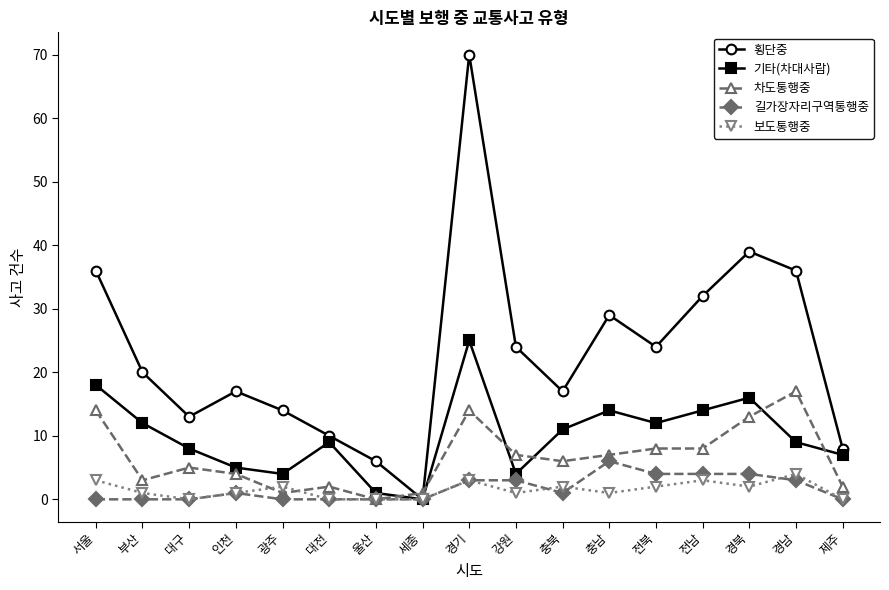

What is the label of the 12th point from the right?

대전